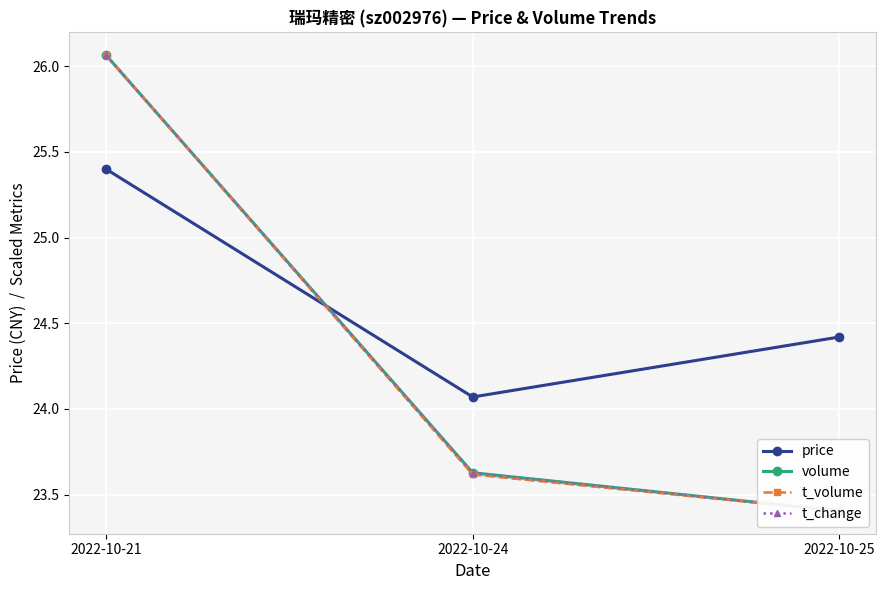

Reading left to right, transcribe all the data shown in this chart.

price: 2022-10-21=25.4	2022-10-24=24.1	2022-10-25=24.4
volume: 2022-10-21=26.1	2022-10-24=23.6	2022-10-25=23.4
t_volume: 2022-10-21=26.1	2022-10-24=23.6	2022-10-25=23.4
t_change: 2022-10-21=26.1	2022-10-24=23.6	2022-10-25=23.4